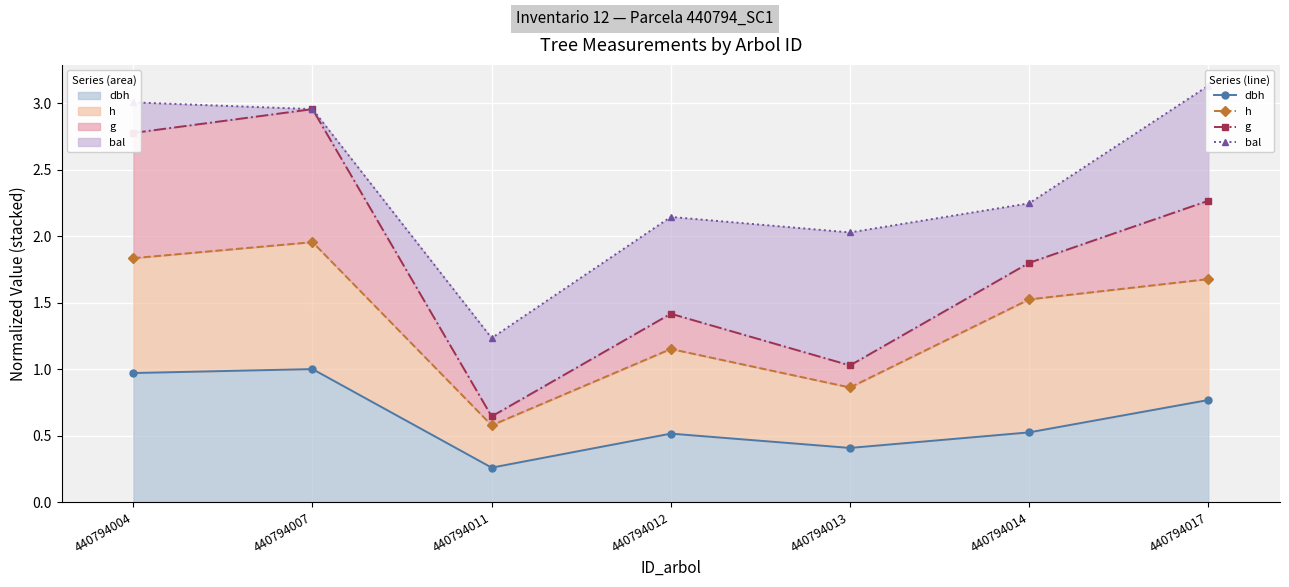

Reading right to left, extract all data points from this chart.

dbh (line): 0.8	0.5	0.4	0.5	0.3	1.0	1.0
h (line): 1.7	1.5	0.9	1.2	0.6	2.0	1.8
g (line): 2.3	1.8	1.0	1.4	0.6	3.0	2.8
bal (line): 3.1	2.2	2.0	2.1	1.2	3.0	3.0